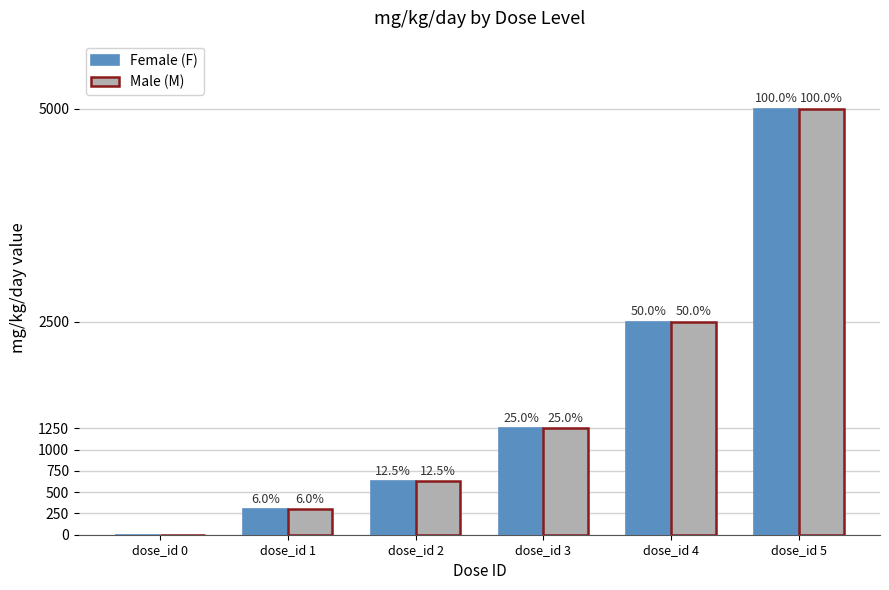

What is the value of the Male (M) bar at the 6th from the left?

5000